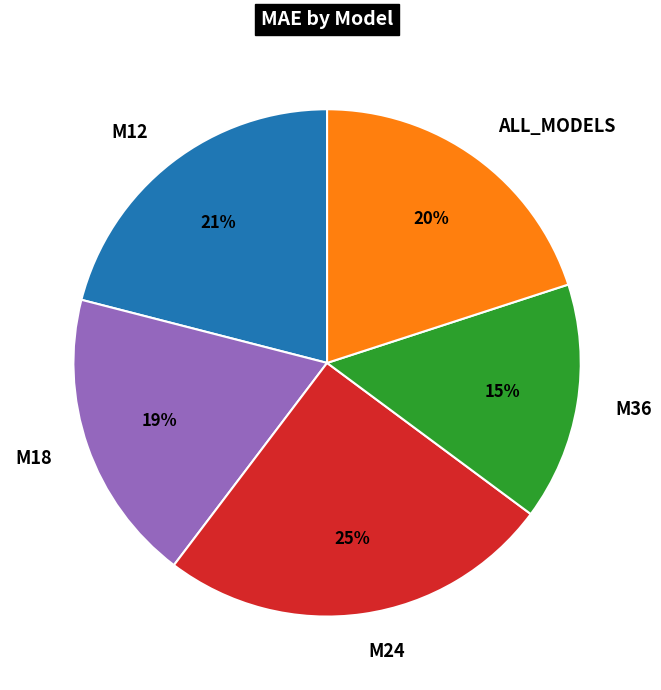

What is the largest slice in the pie chart?

M24